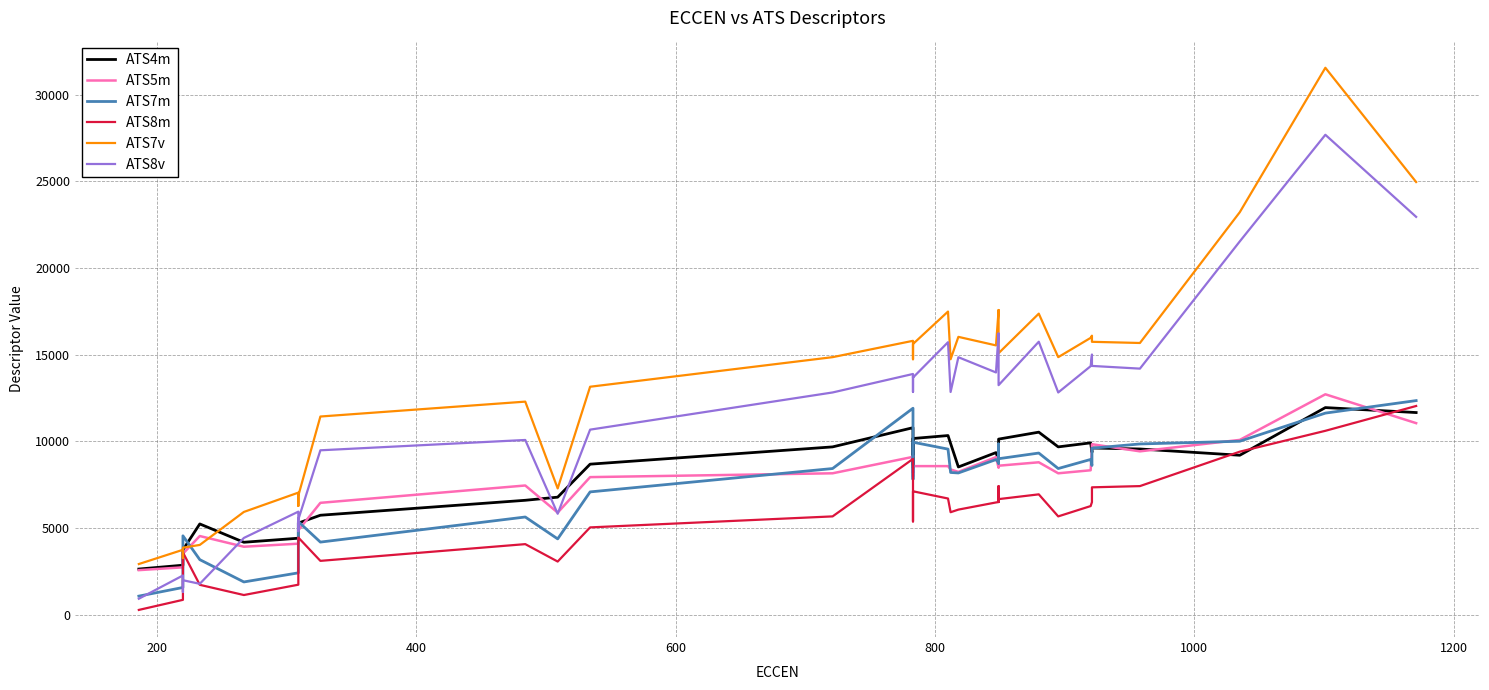

The ATS4m series shows 3058.5 at 800. True or false?

False